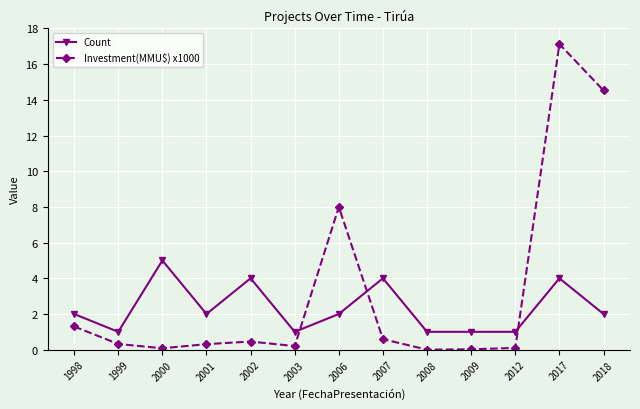

True or false: Investment(MMU$) x1000 and Count intersect in this chart.

True